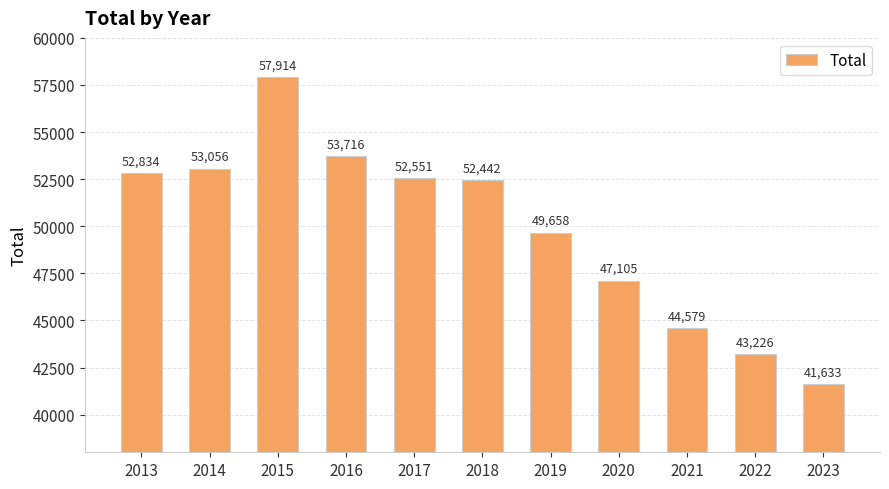

Which category has the highest value across all series?

2015